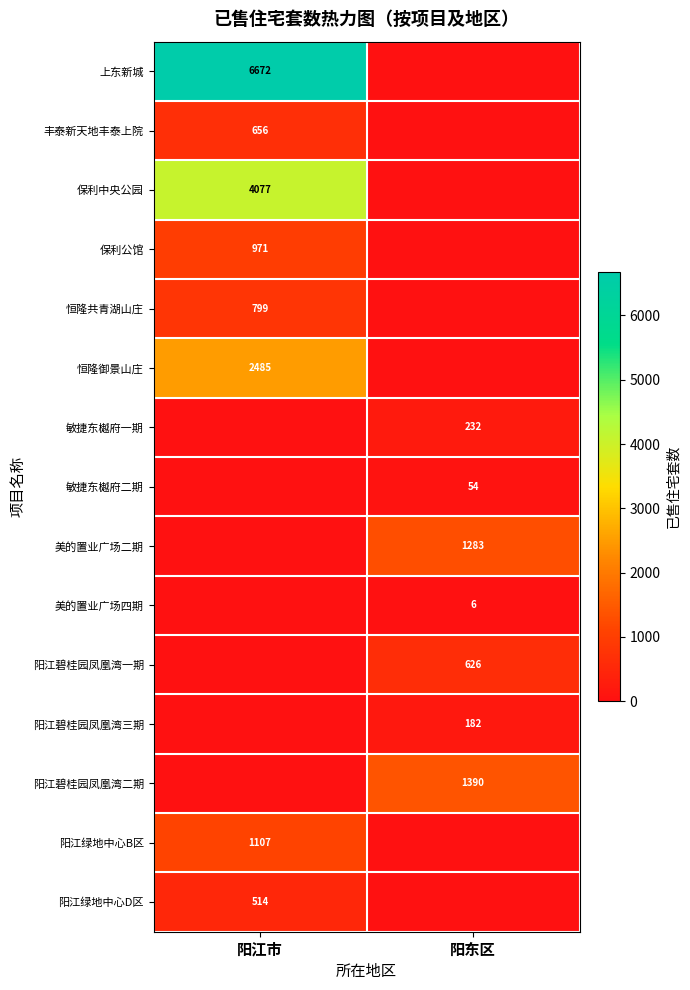

The 丰泰新天地丰泰上院 series shows 935 at 阳江市. True or false?

False